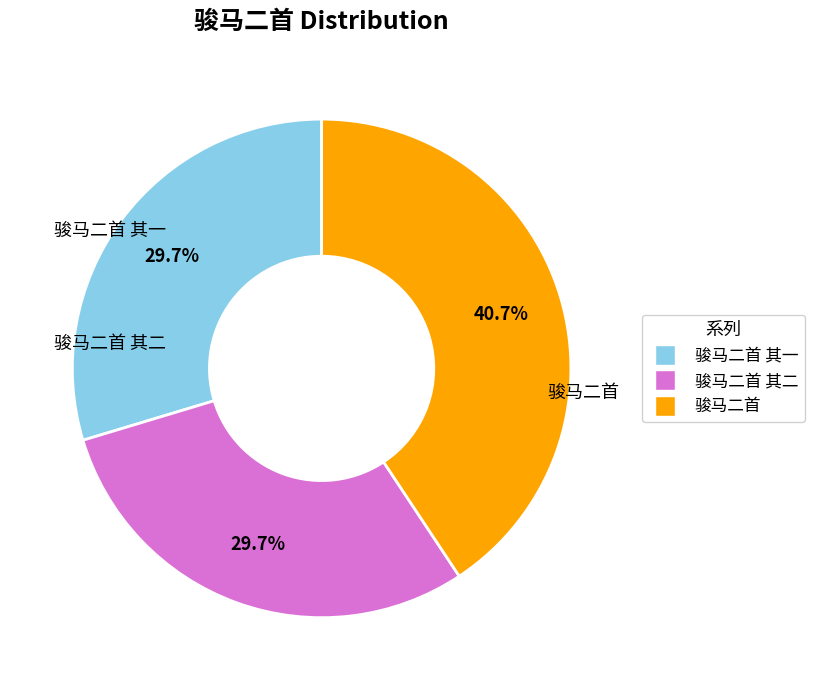

Is there any slice that represents more than half of the pie?

No